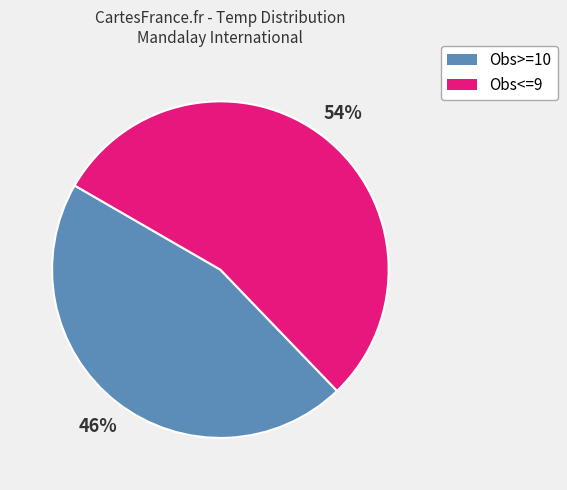

Rank the categories by value from lowest to highest.

Obs>=10, Obs<=9